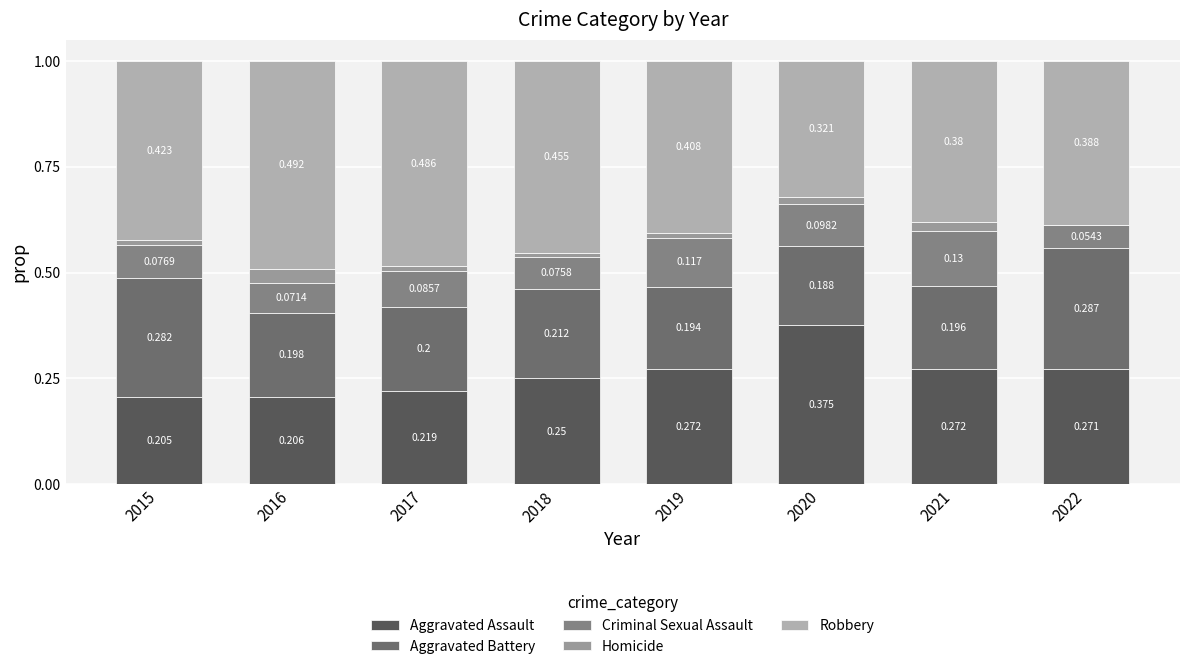

Rank the series by their maximum value, from lowest to highest.

Homicide, Criminal Sexual Assault, Aggravated Battery, Aggravated Assault, Robbery